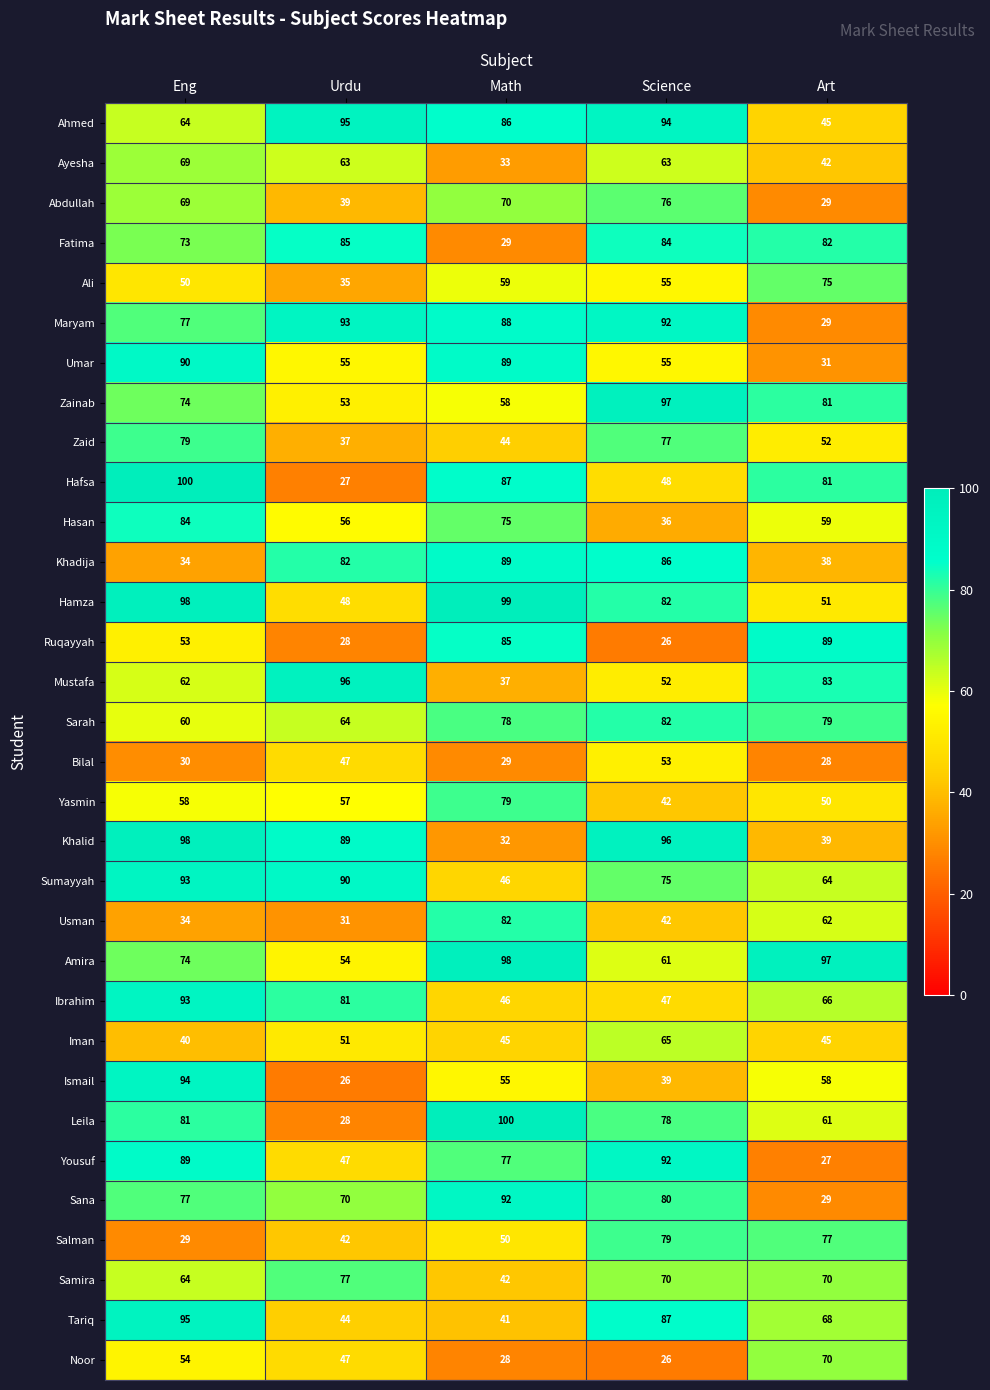

At which label does Iman first exceed 45?

Urdu